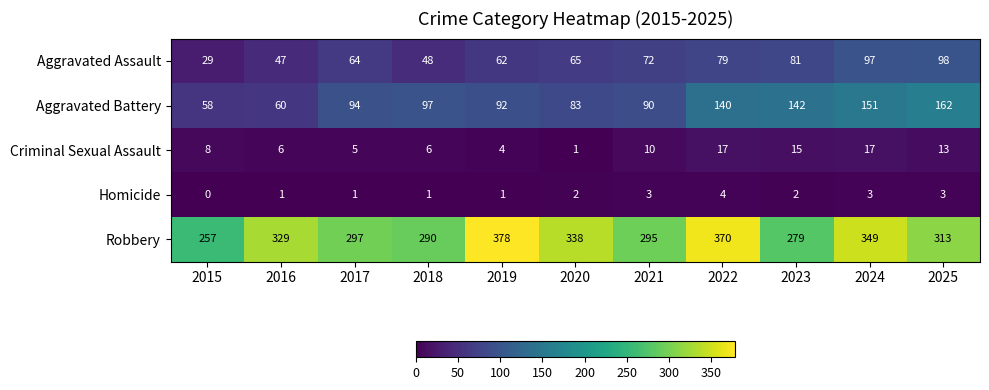

How many categories are shown in the chart?

11